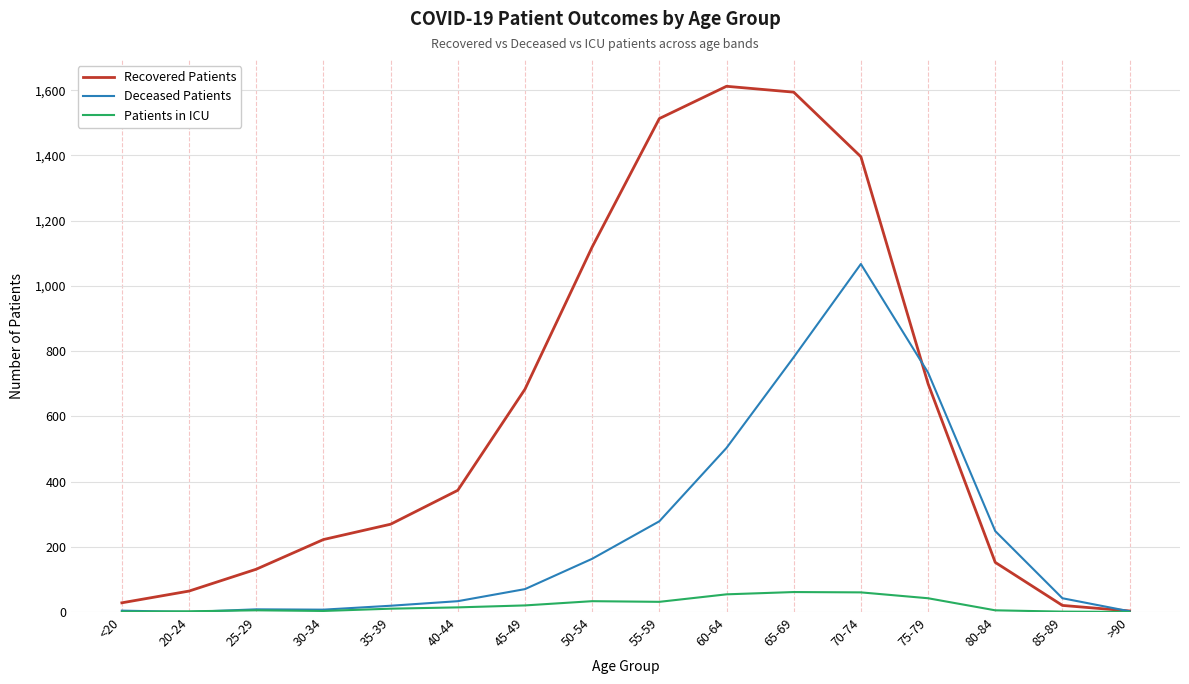

The value of Deceased Patients at 65-69 is 781. True or false?

True